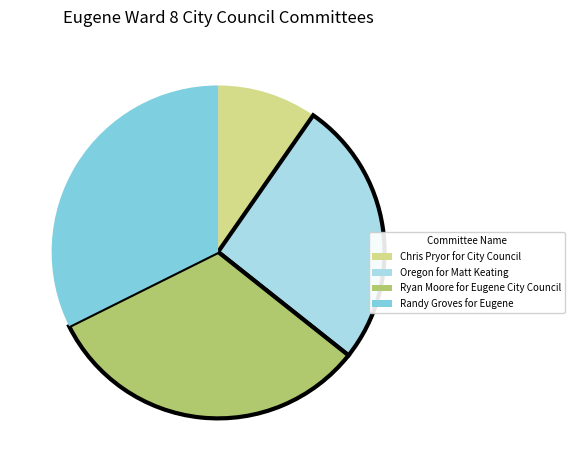

How many slices are in this pie chart?

4